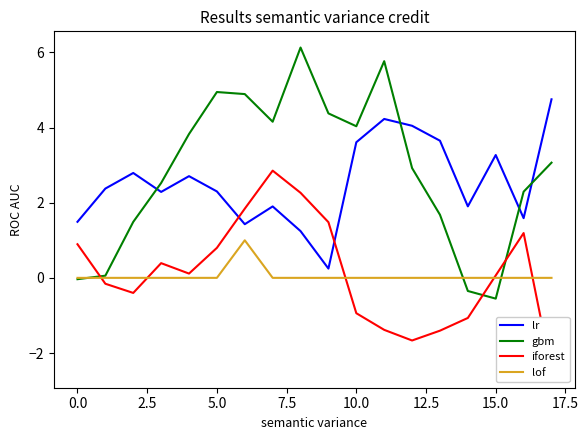

Which series has the largest total across all categories?

gbm